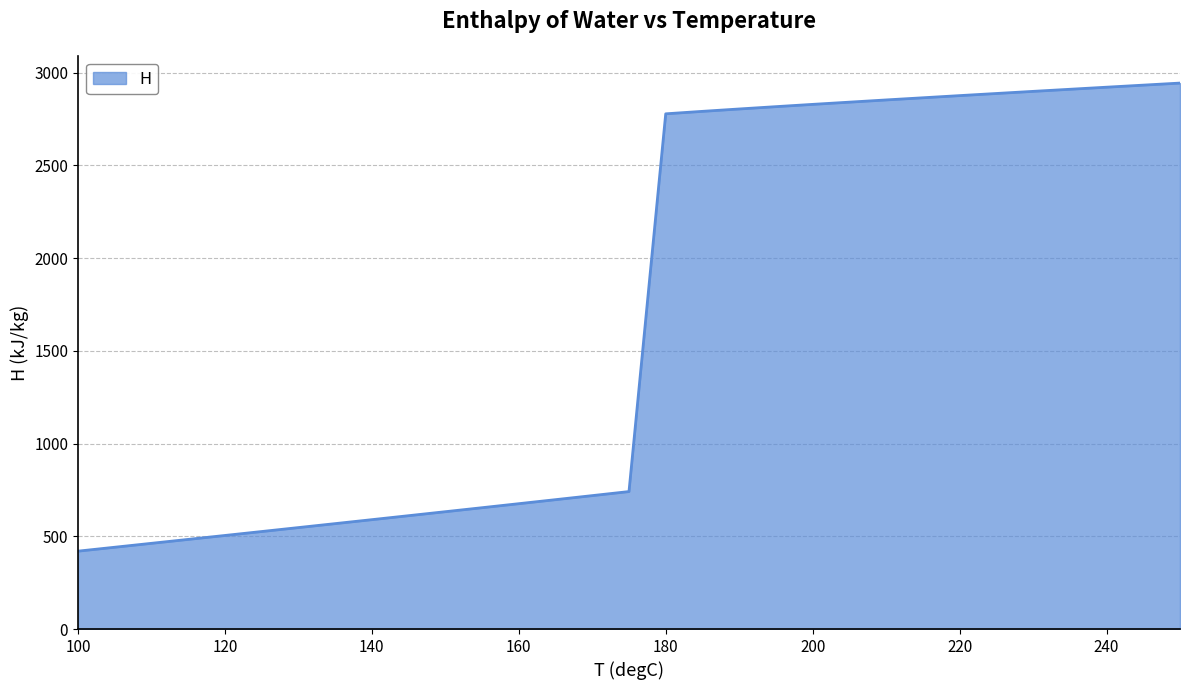

What is the difference between the maximum and minimum values?

2523.3